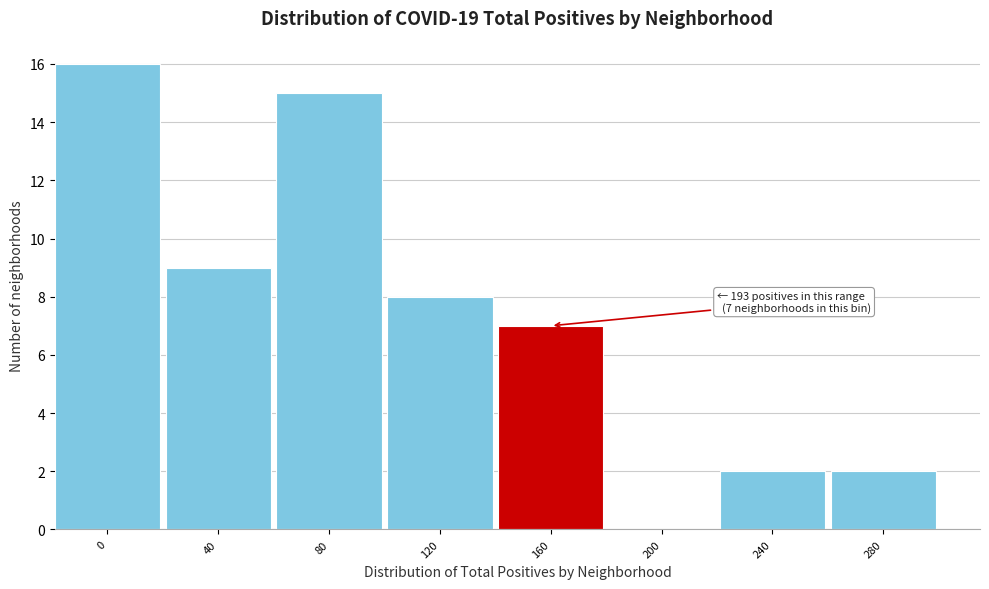

Reading left to right, list all the values displayed in this chart.

0=16	40=9	80=15	120=8	160=7	200=0	240=2	280=2